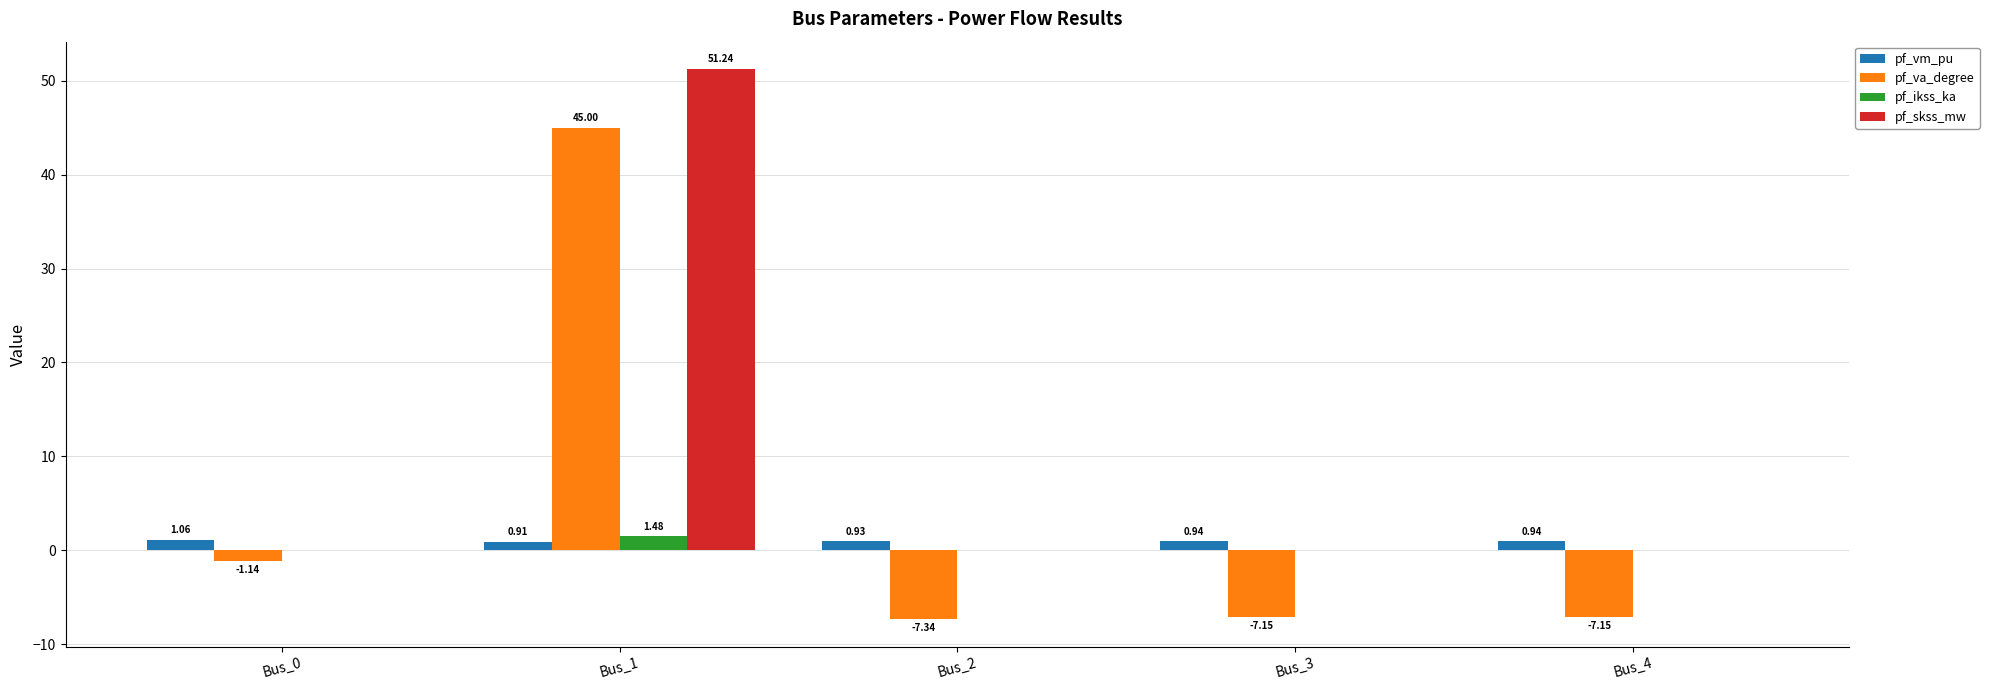

At which category is the sum across all series the highest?

Bus_1